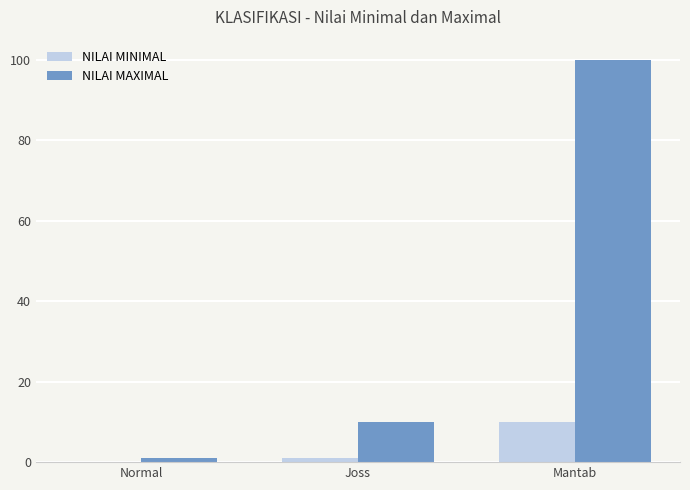

Which label corresponds to the largest value in the chart?

Mantab